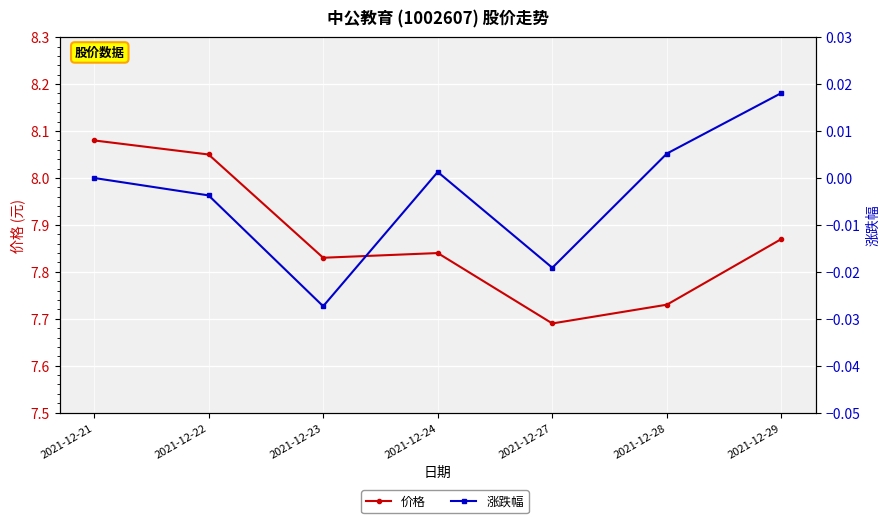

What are all the series names shown in the legend?

价格, 涨跌幅